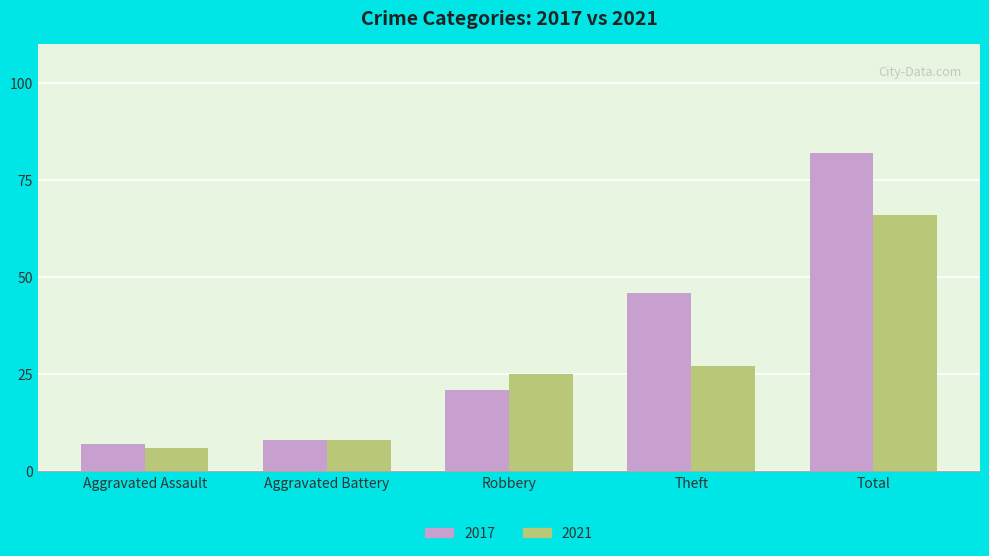

What is the sum of the 2017 values at Aggravated Battery and Theft?

54